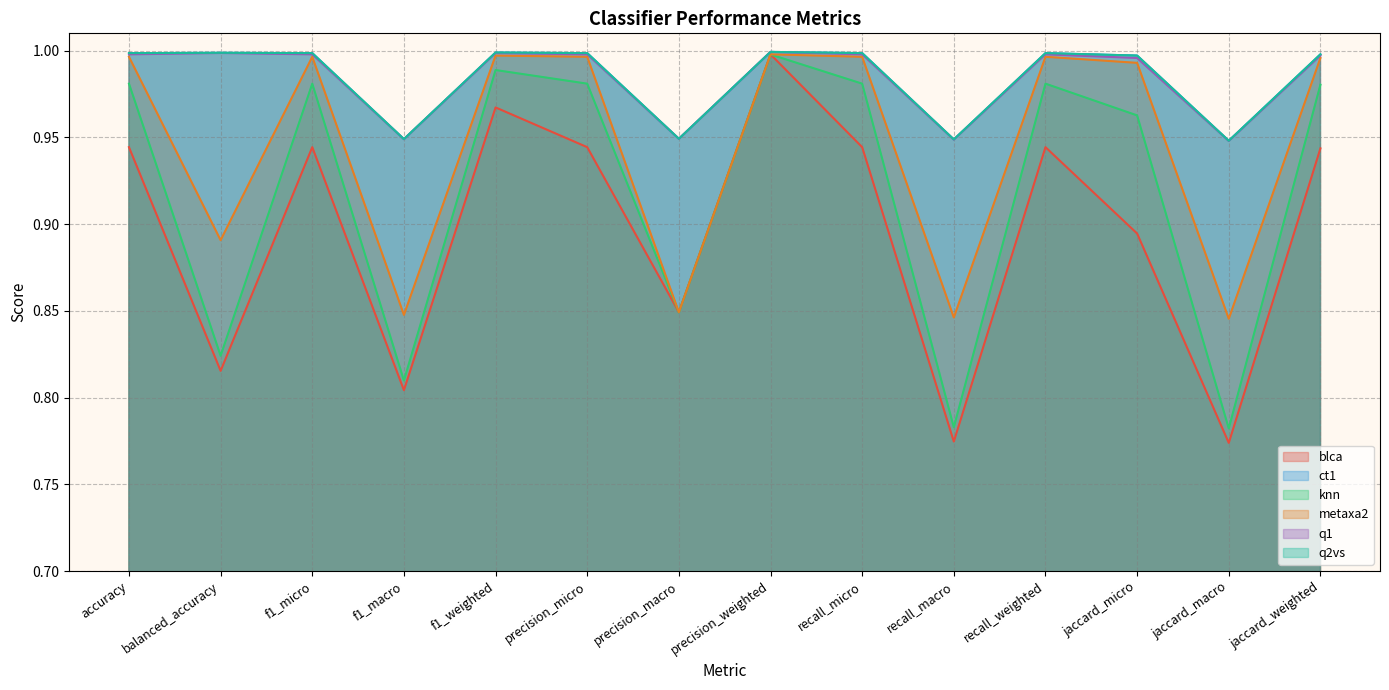

What is the total value across all series at jaccard_macro?

5.2